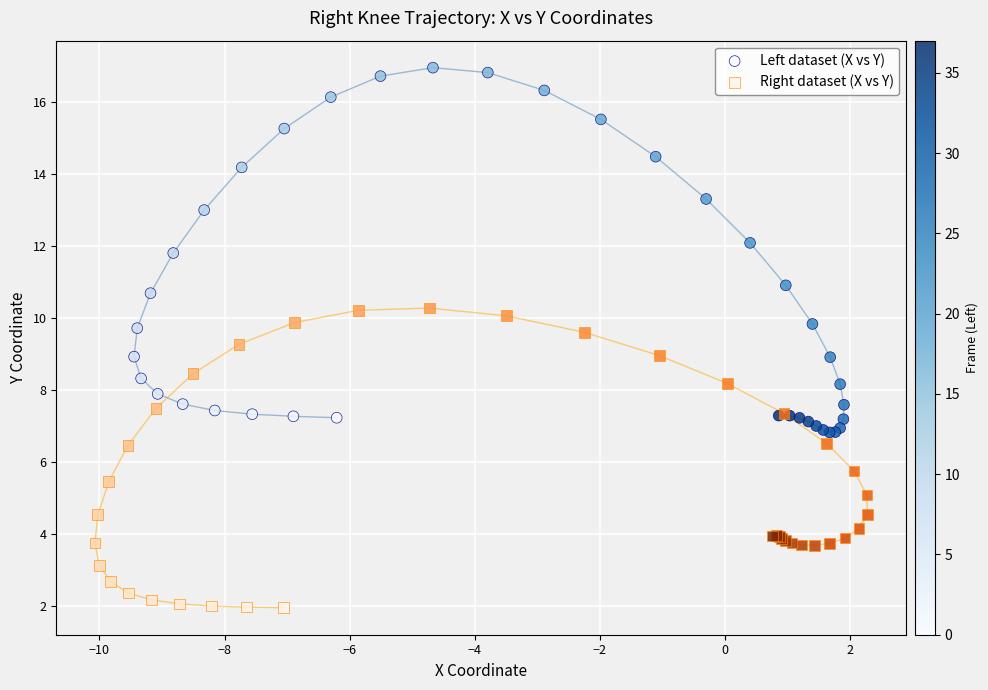

Which series contains the highest Y value?

Left dataset (X vs Y)